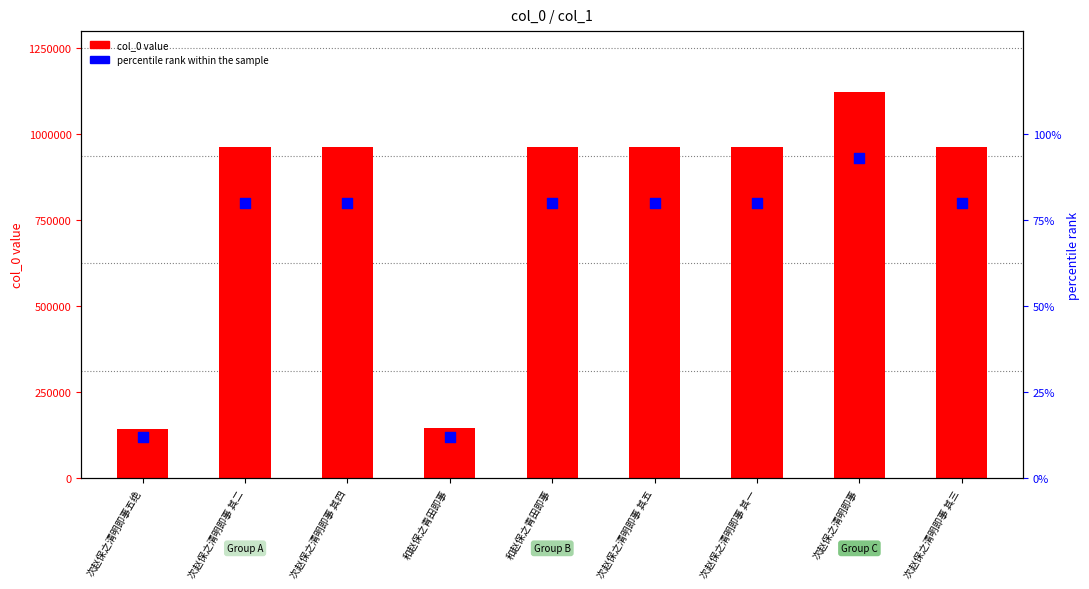

Which series contains the highest Y value?

col_0 value